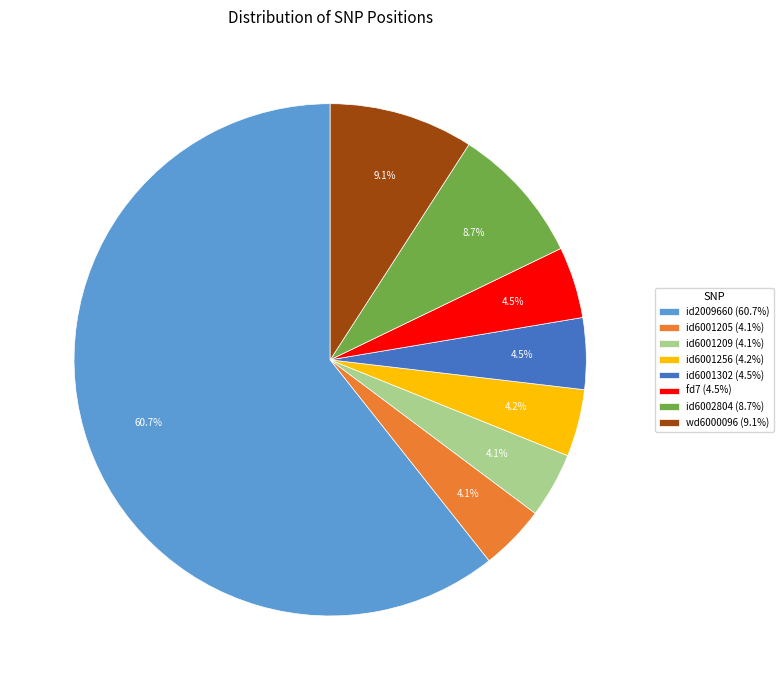

Is it true that id2009660 is 48% of the pie?

False